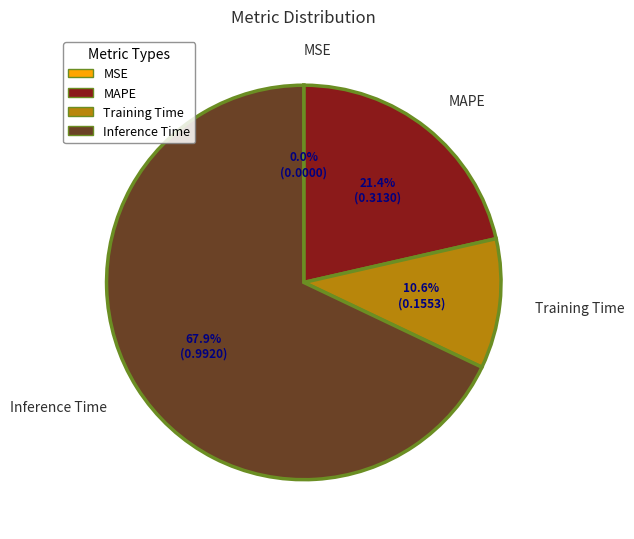

Does any single category account for the majority?

Yes